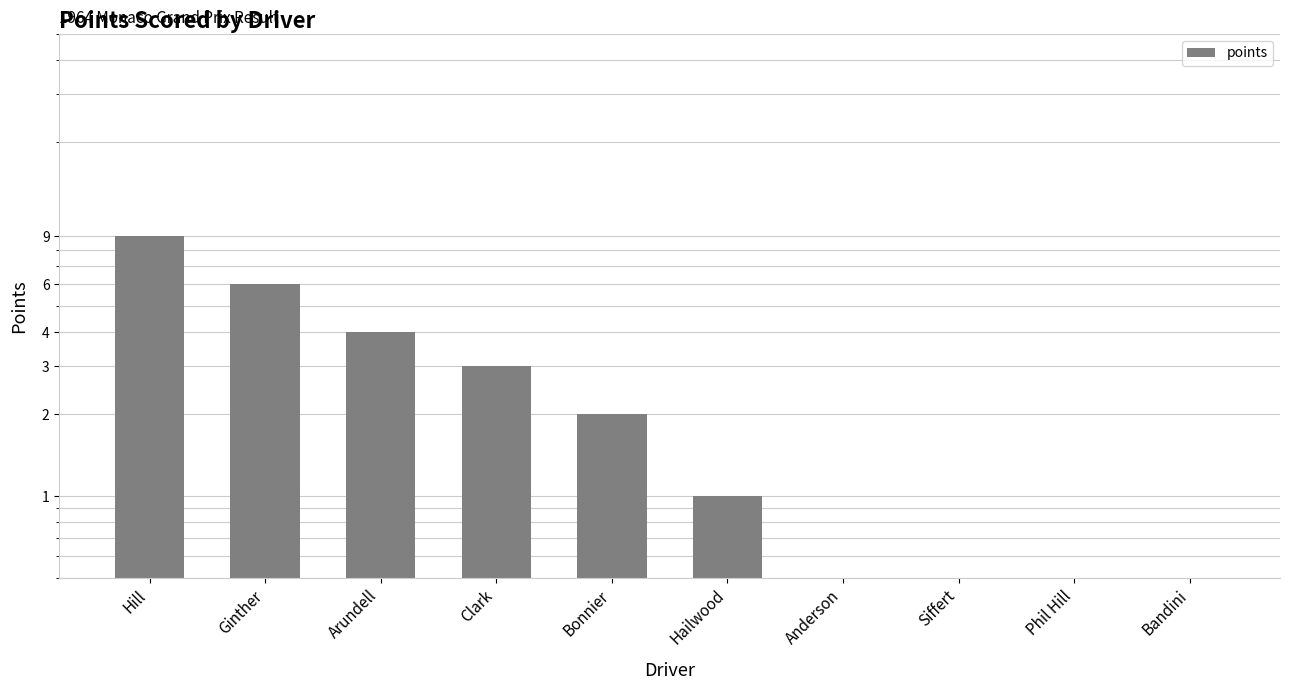

At which category does the chart reach its minimum across all series?

Anderson